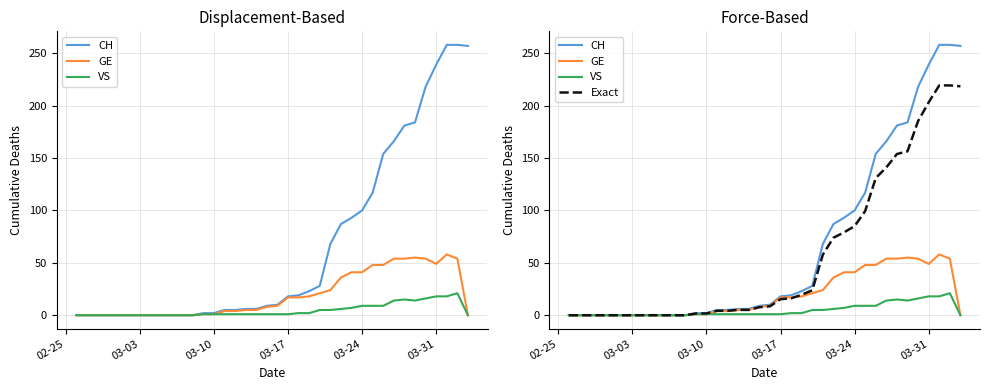

How many lines are shown in the chart?

4